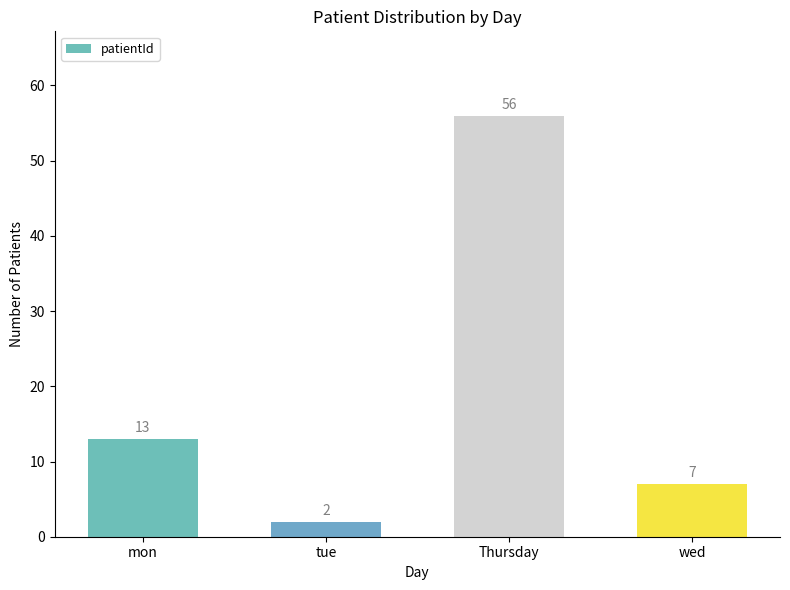

What is the greatest value displayed?

56